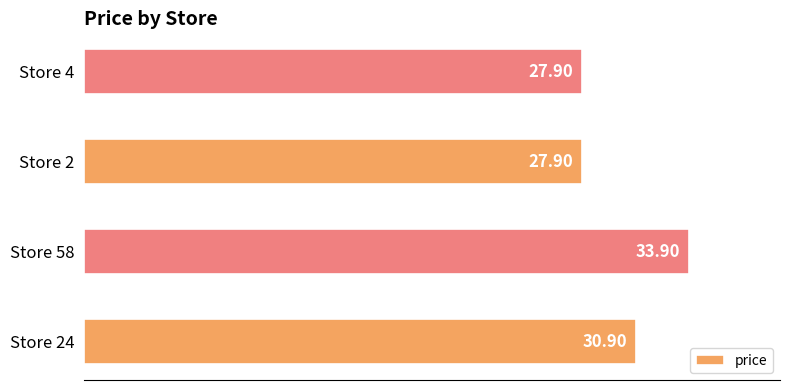

What is the sum of the values at Store 2 and Store 4?

55.8